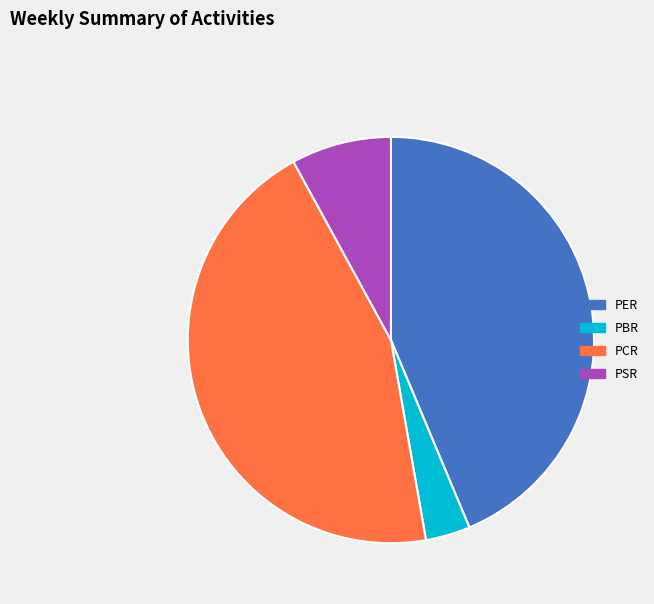

Which has a higher value, PBR or PER?

PER